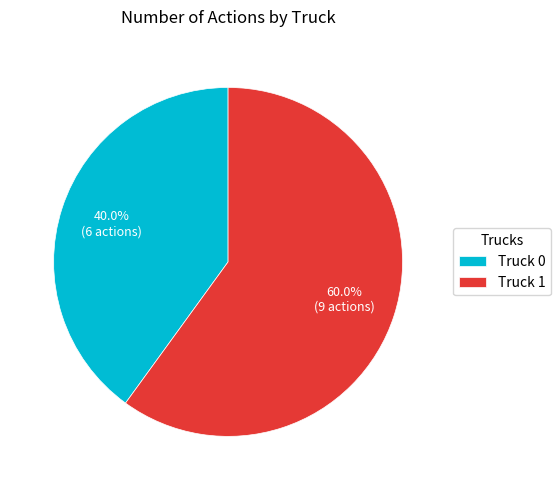

What percentage is NOT represented by Truck 1?

40.0%